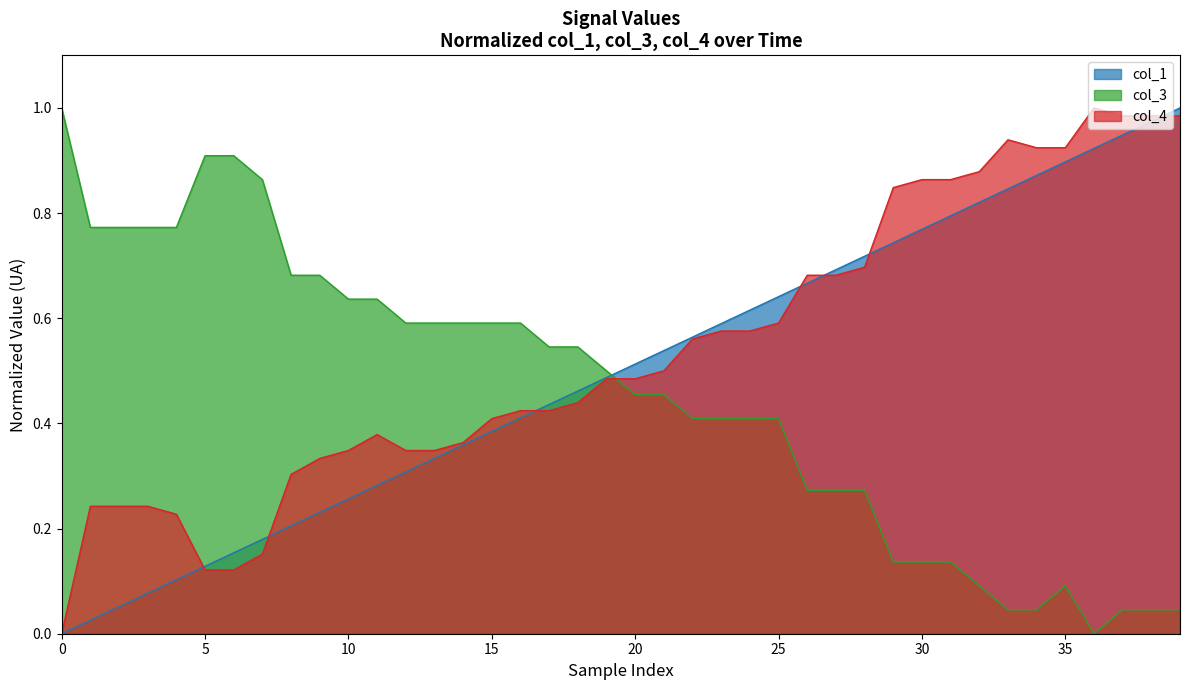

Where is the first local maximum for col_3?

35